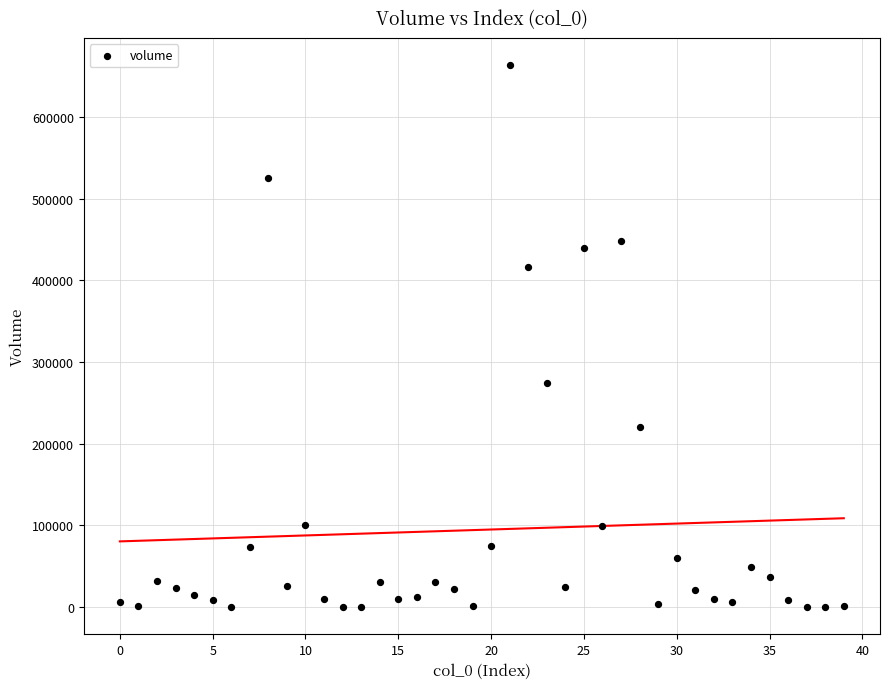

What Y value in the scatter plot is closest to 331657?

273767.6